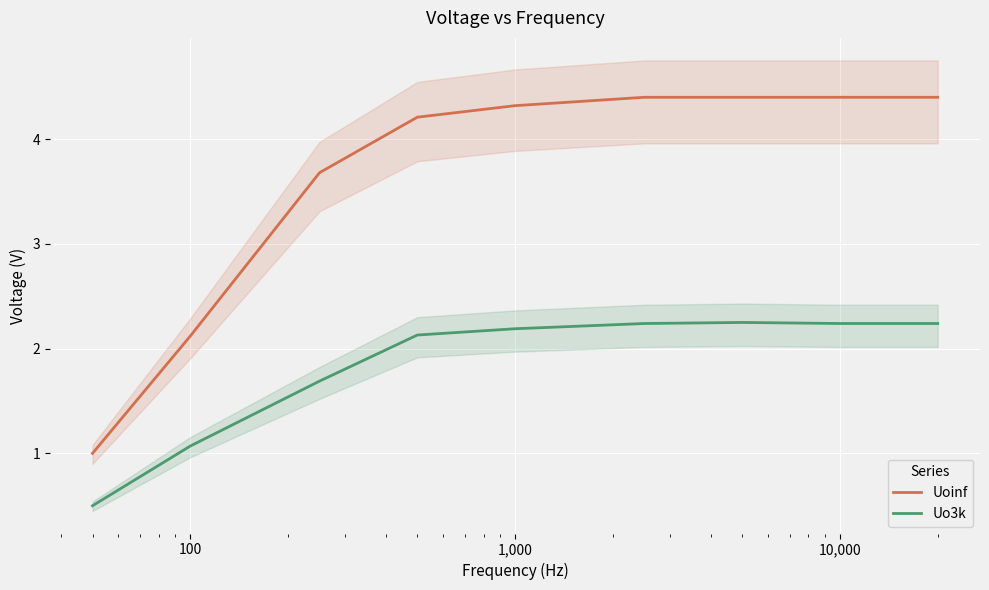

True or false: Uo3k and Uoinf intersect in this chart.

False